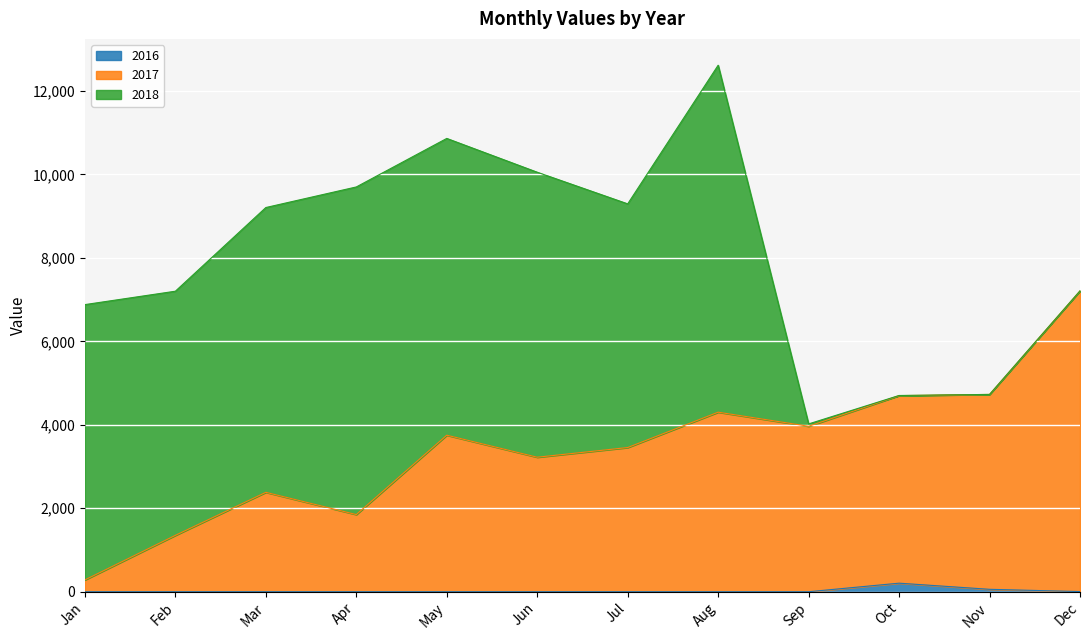

Read the 2017 value at Aug, to the nearest 50.

4300